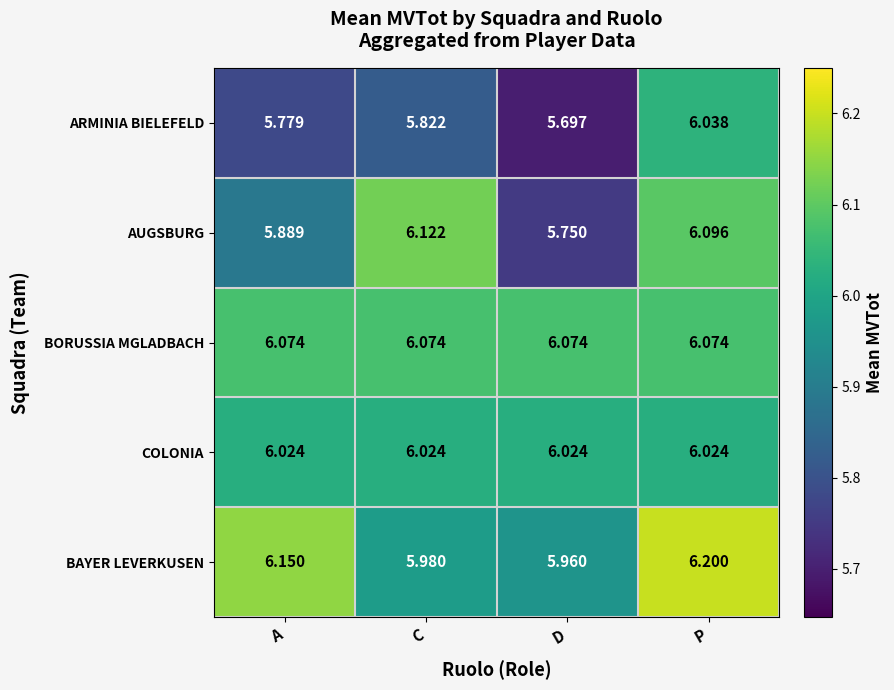

Which series has the widest spread of values?

AUGSBURG